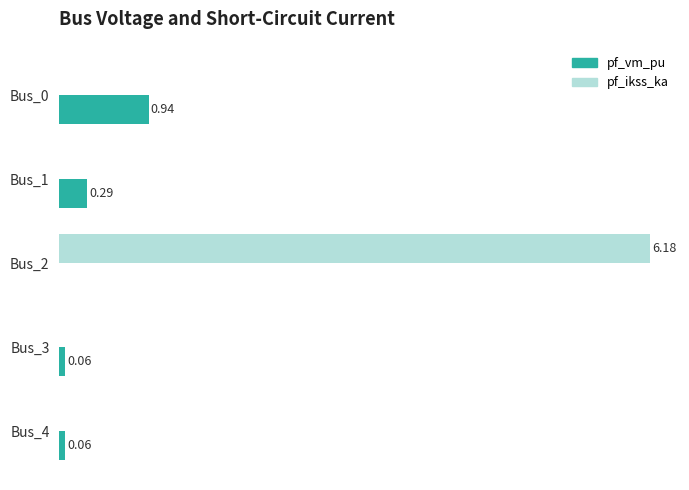

Which series has the widest spread of values?

pf_ikss_ka